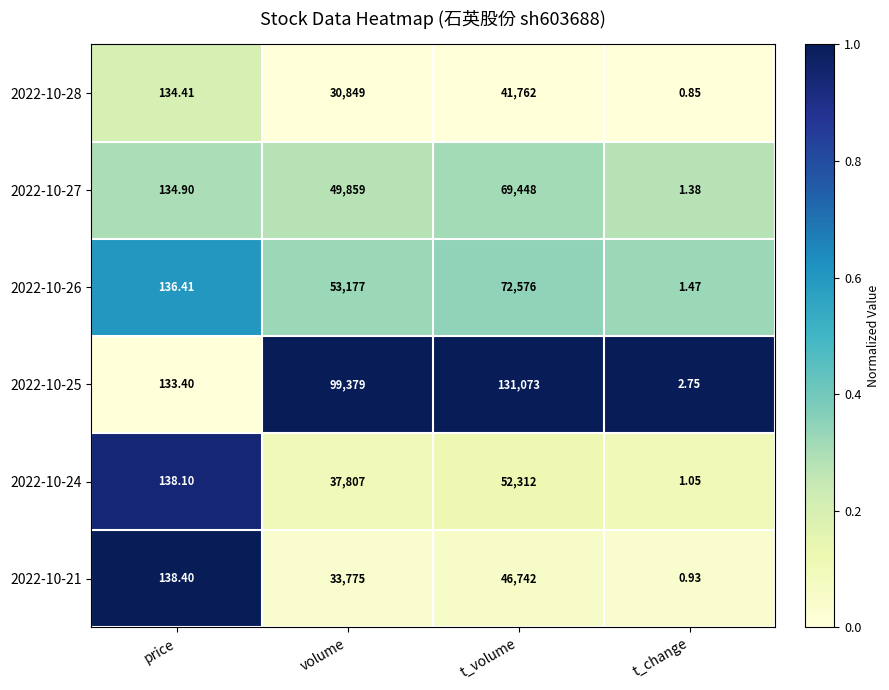

Where is 2022-10-24 nearest to the value 26156?

volume